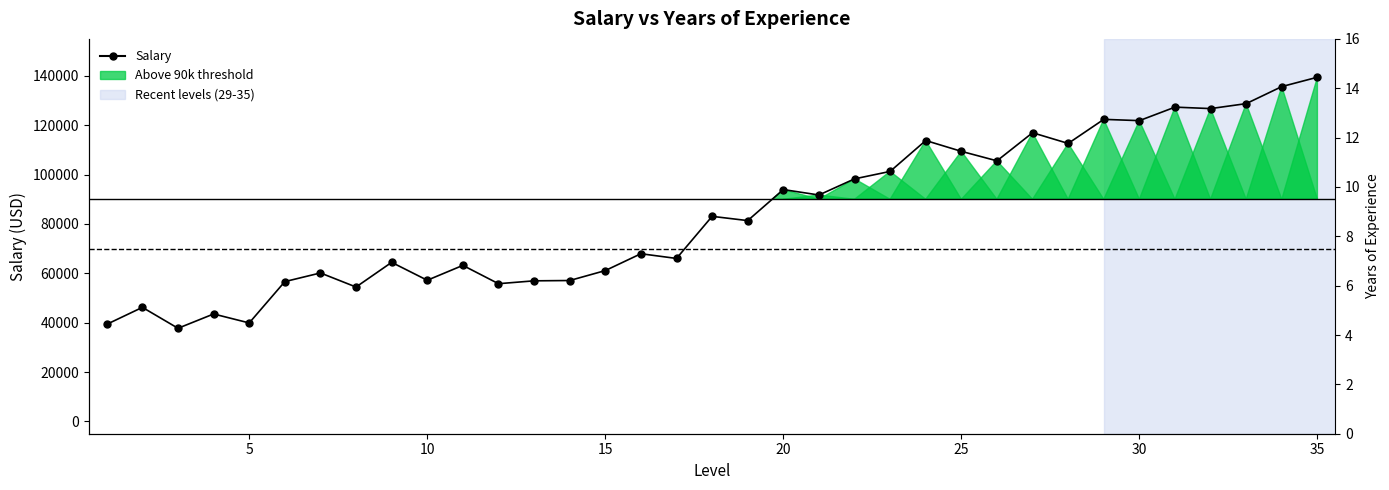

Is it true that Salary equals 86390 at 40?

False